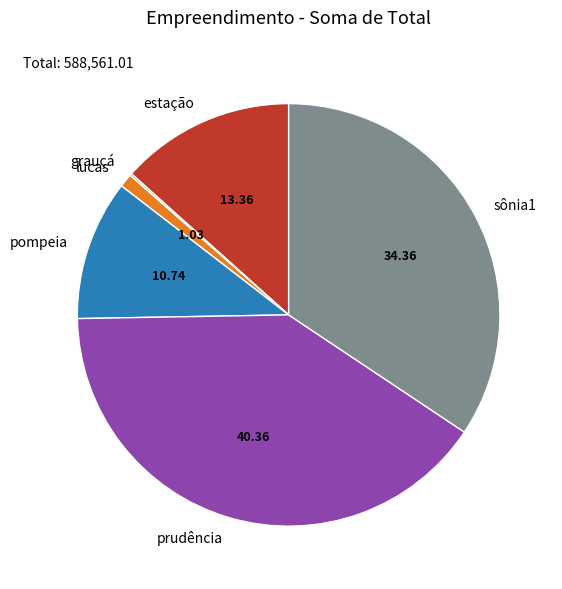

Is estação the majority of the pie?

No